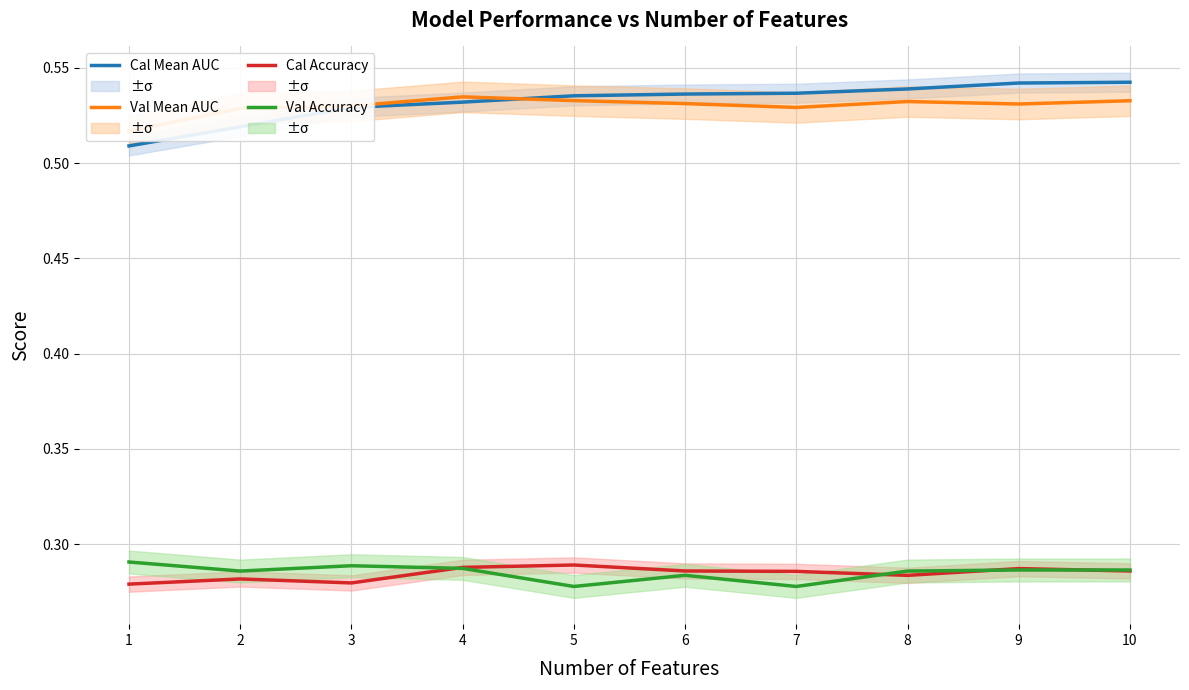

True or false: Val Accuracy and Val Mean AUC intersect in this chart.

False